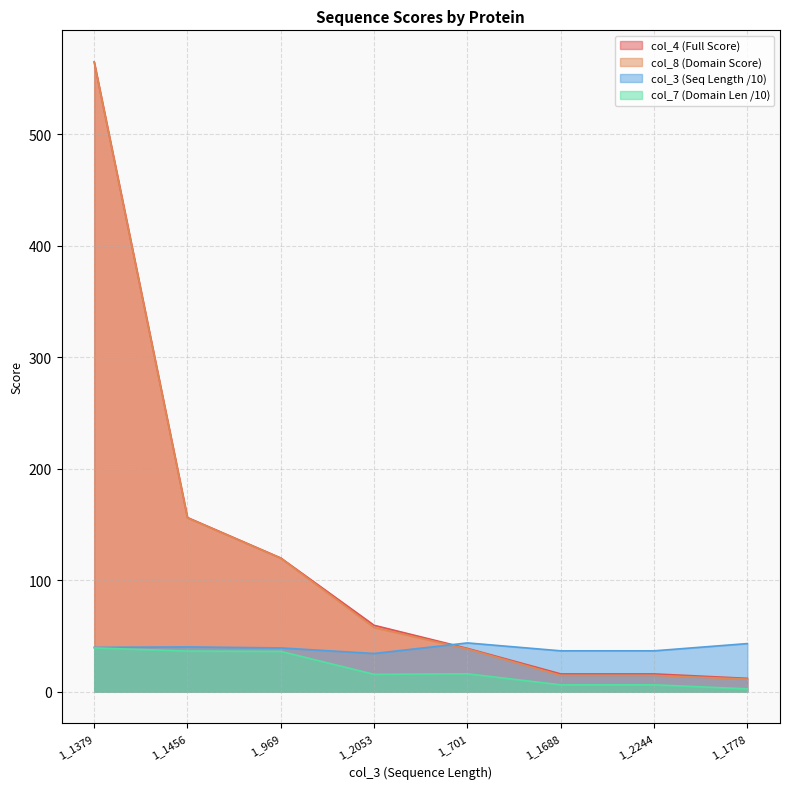

What is the average value of the col_8 series?

122.1